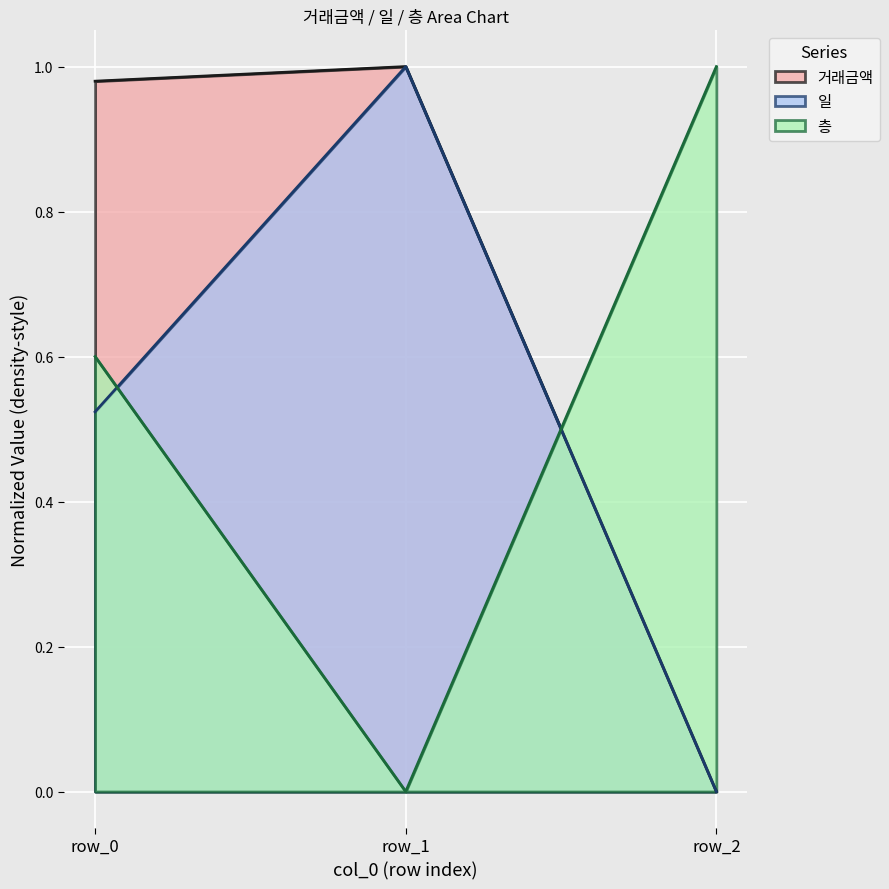

At which label is 층 closest to 0?

row_1